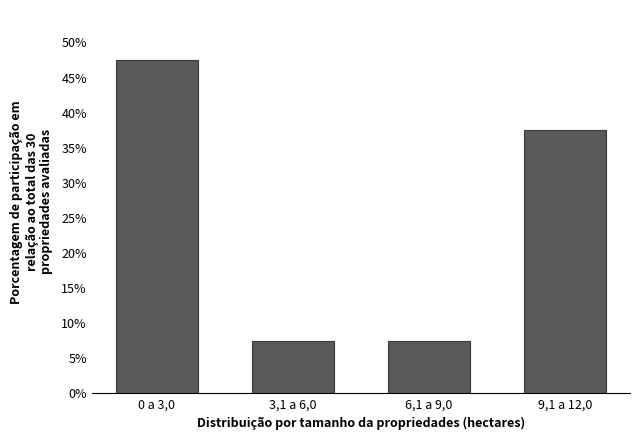

Reading right to left, what are all the values shown in this chart?

37.5	7.5	7.5	47.5